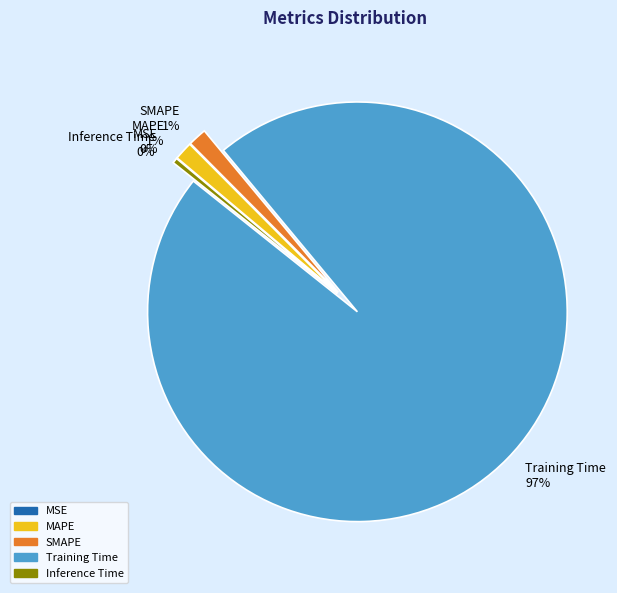

Is the sum of SMAPE and MAPE greater than half?

No